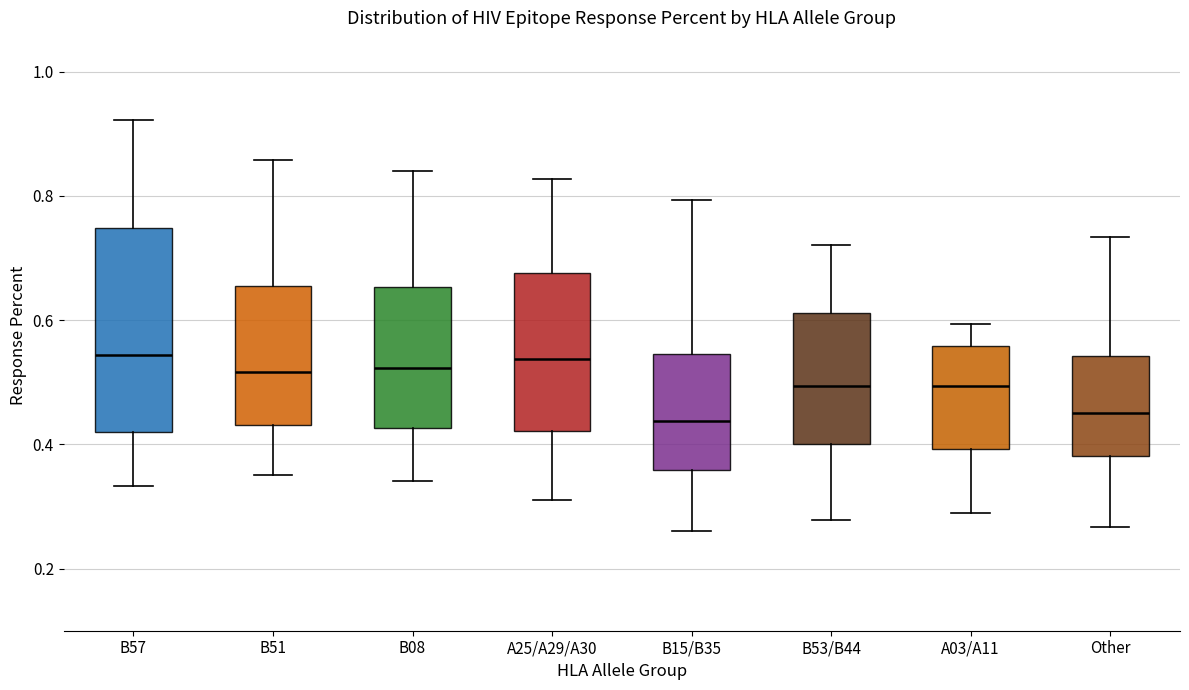

Where is the lower edge of the box for B53/B44 on the y-axis? The values are not printed on the chart, so give them approximately, as read against the axis.

0.40